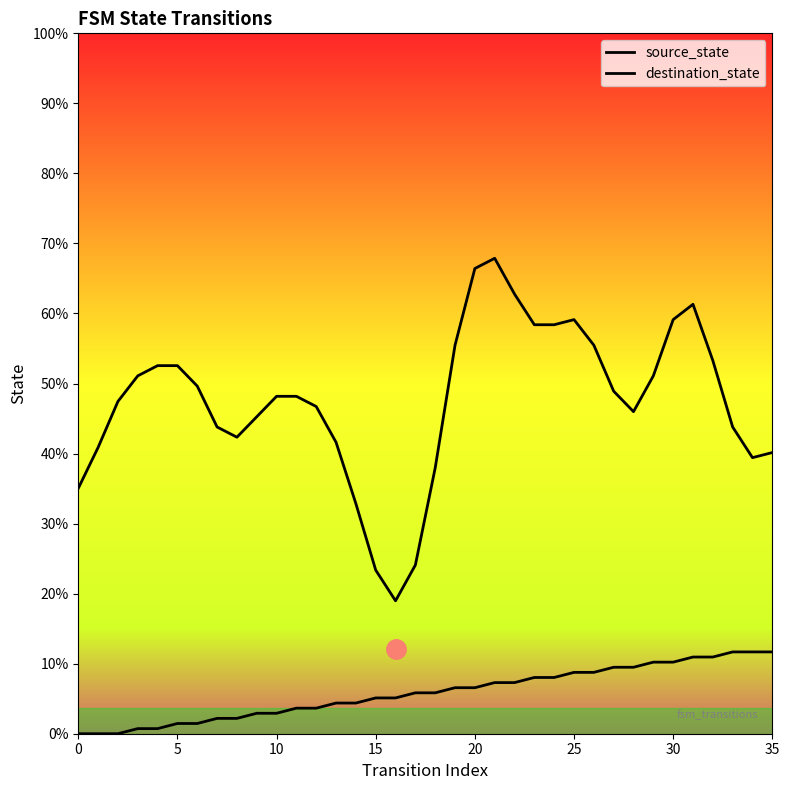

True or false: source_state has more than 1 interior local peaks.

False